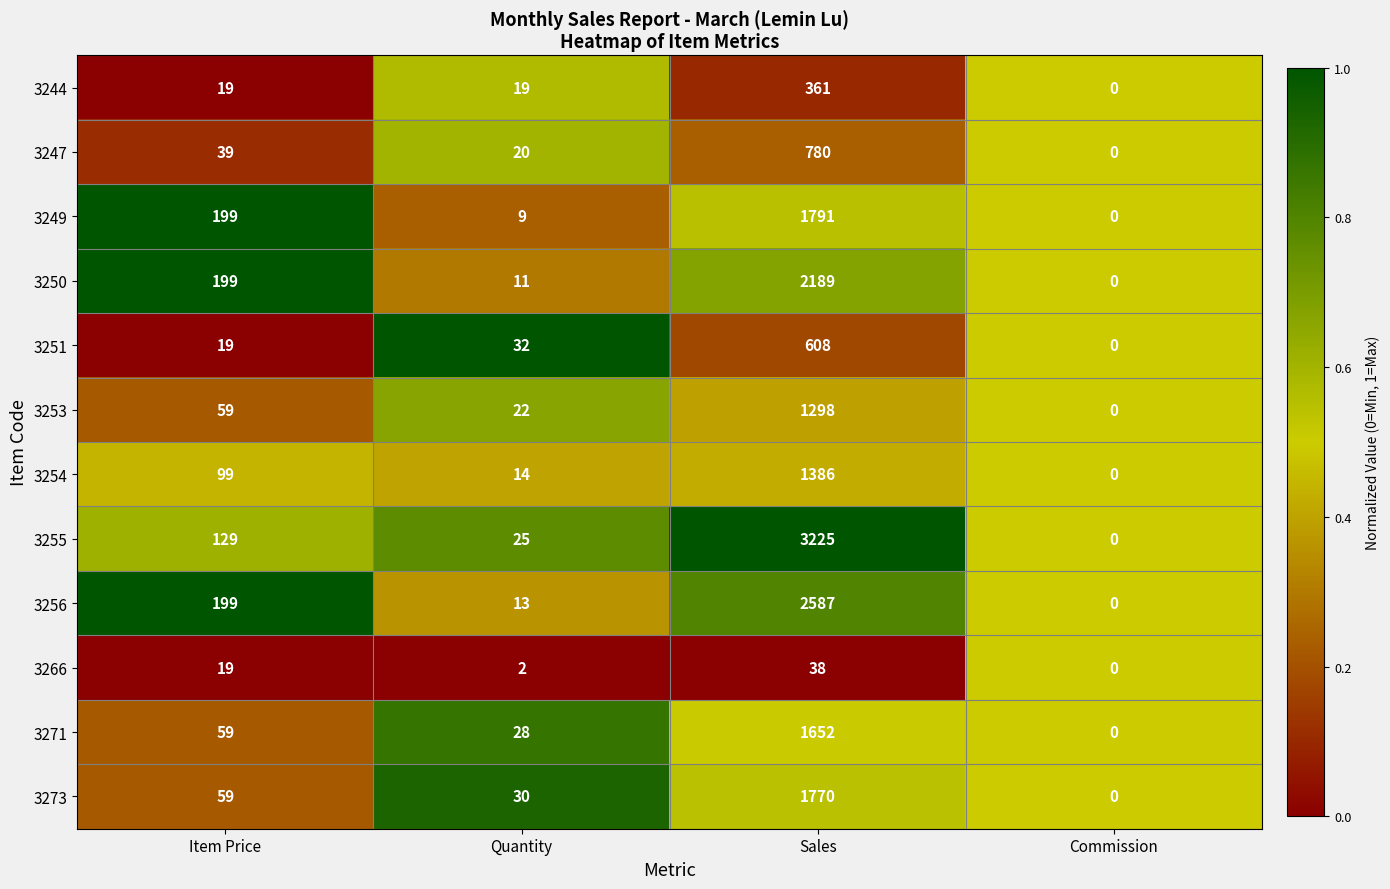

Between Item Price and Quantity, which series saw the biggest shift?

3249